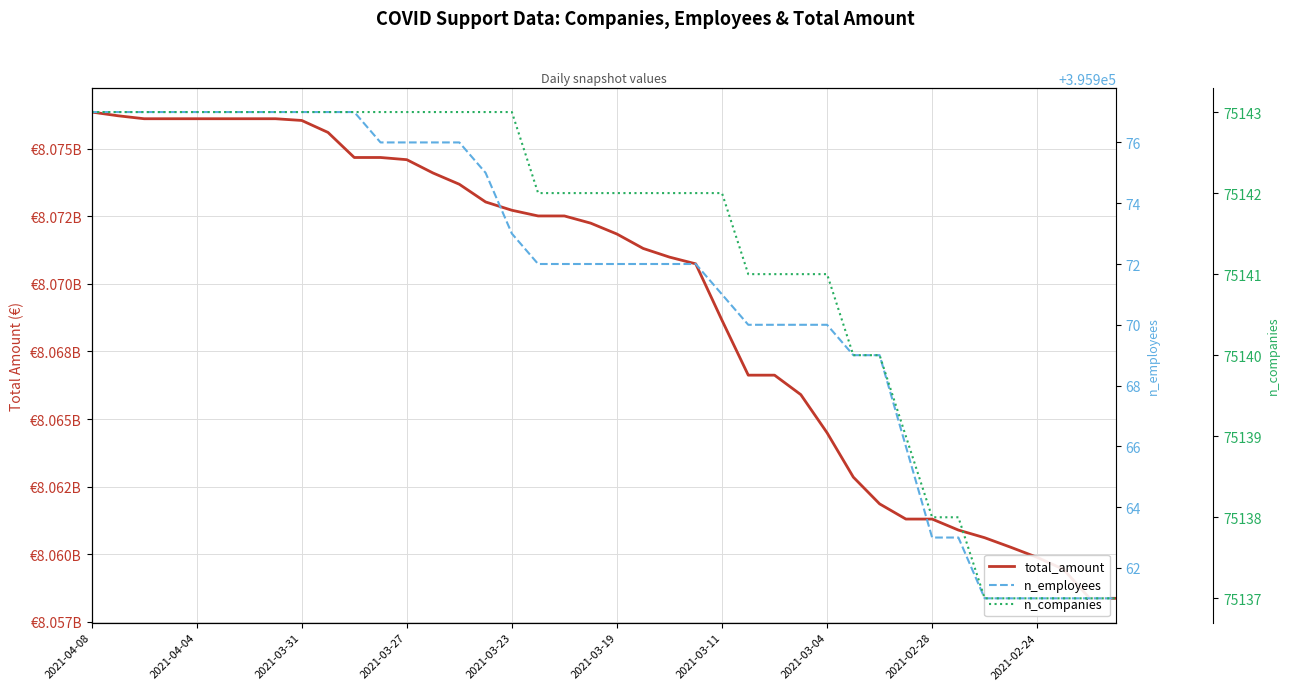

Rank the series at 2021-03-31 from lowest to highest value.

n_companies, n_employees, total_amount